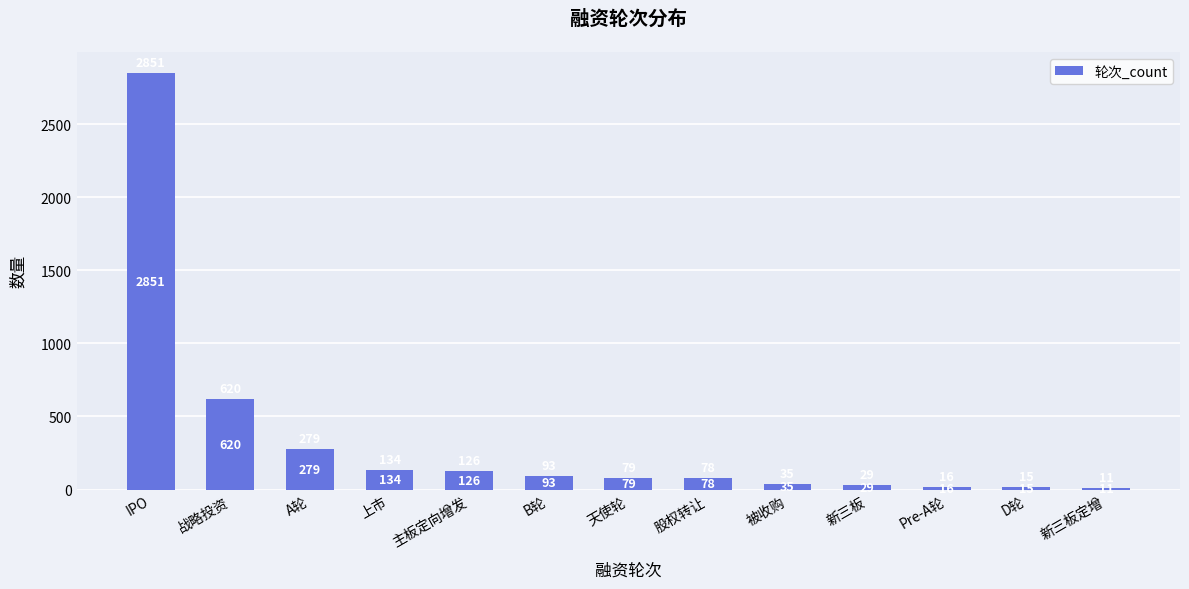

Reading left to right, what are all the values shown in this chart?

IPO=2851	战略投资=620	A轮=279	上市=134	主板定向增发=126	B轮=93	天使轮=79	股权转让=78	被收购=35	新三板=29	Pre-A轮=16	D轮=15	新三板定增=11